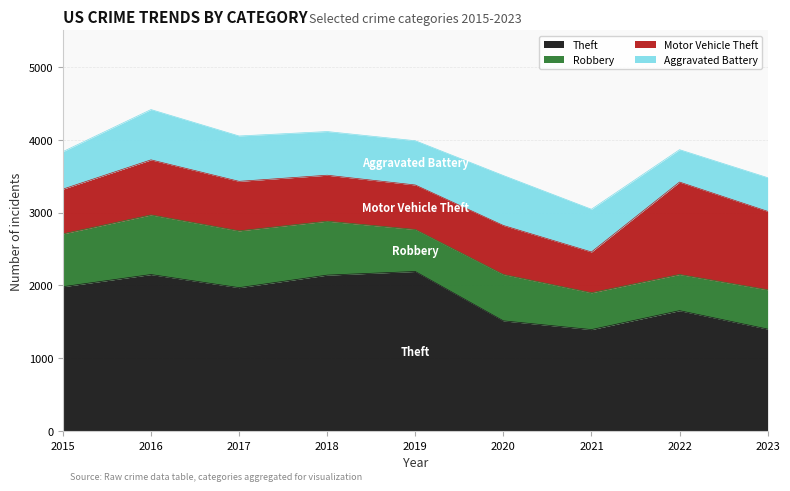

Which series changed the most between 2017 and 2023?

Theft